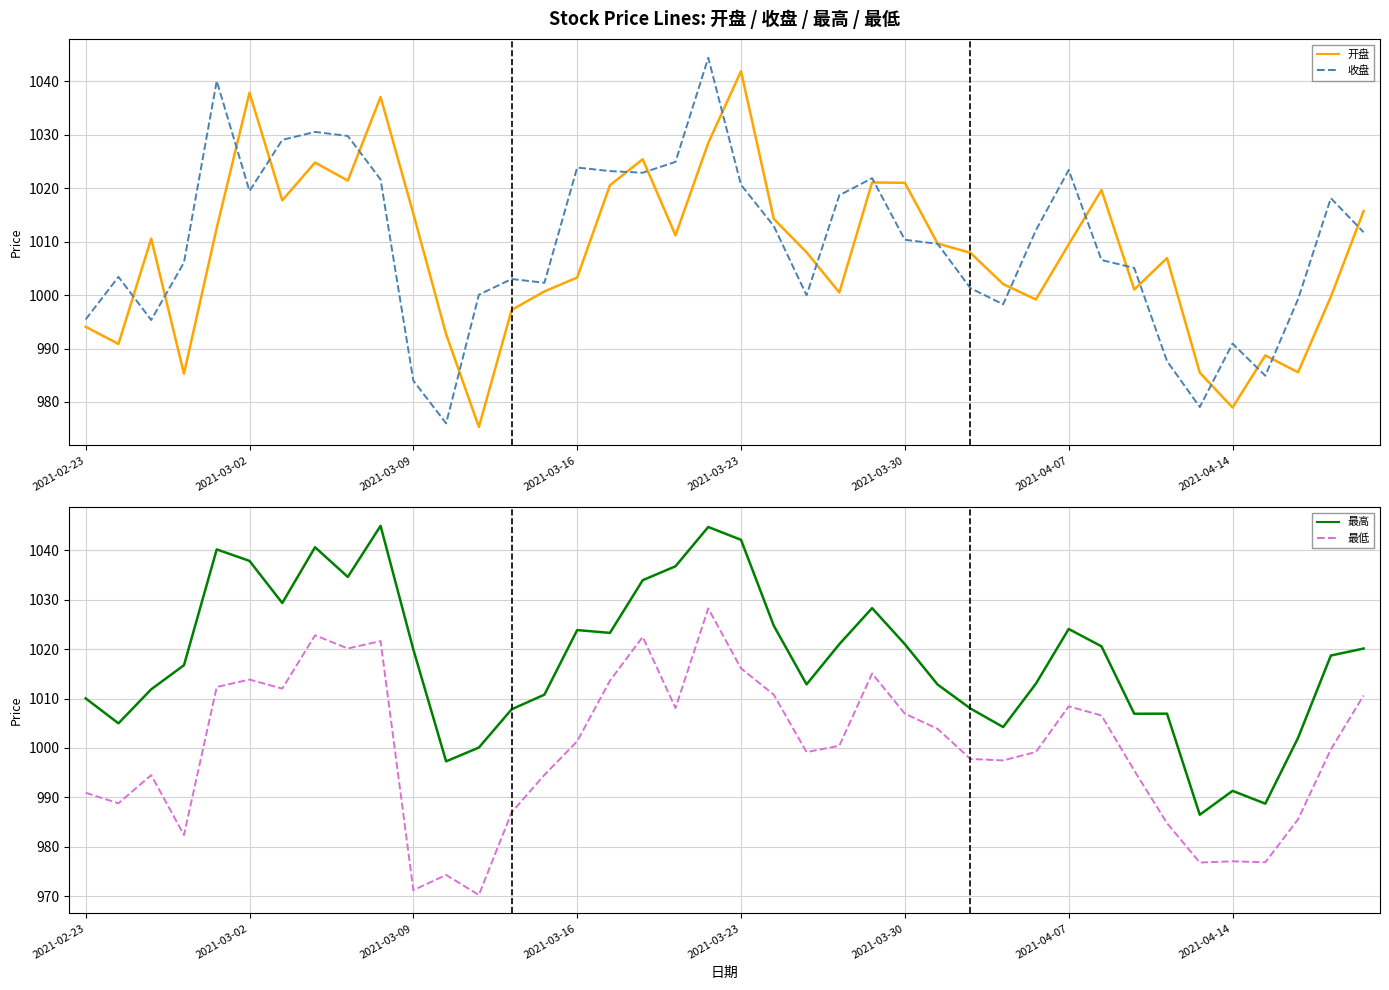

What is the highest value of the 最低 series?

1028.3